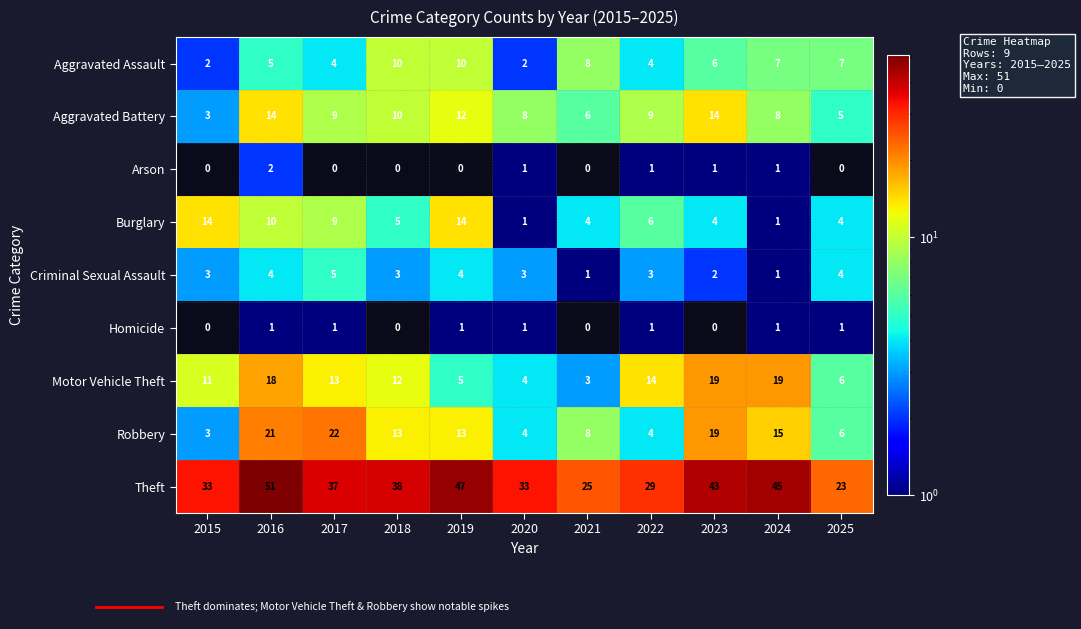

The Motor Vehicle Theft series shows 3 at 2021. True or false?

True